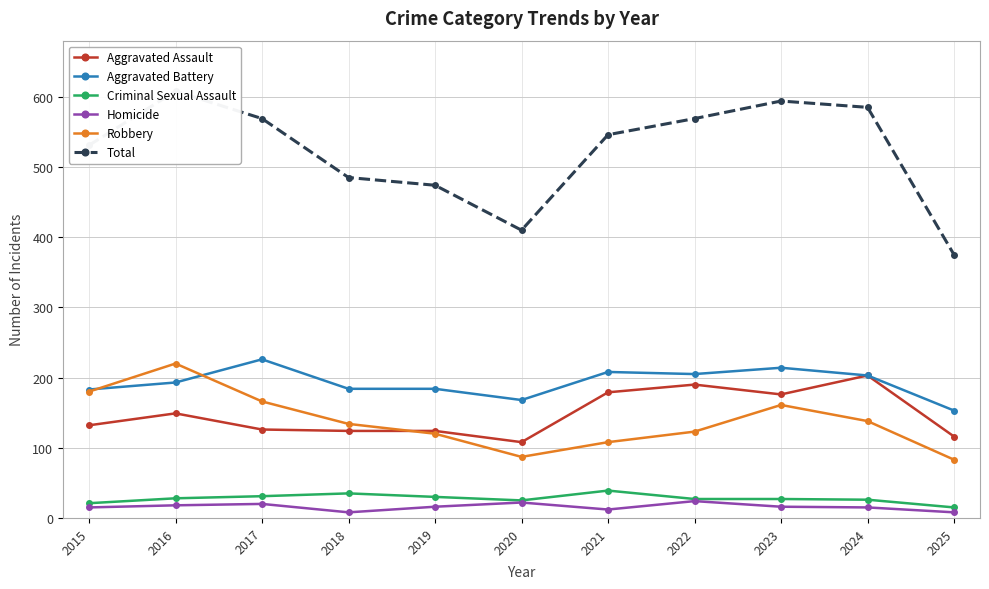

What is the total value across all series at 2017?

1138